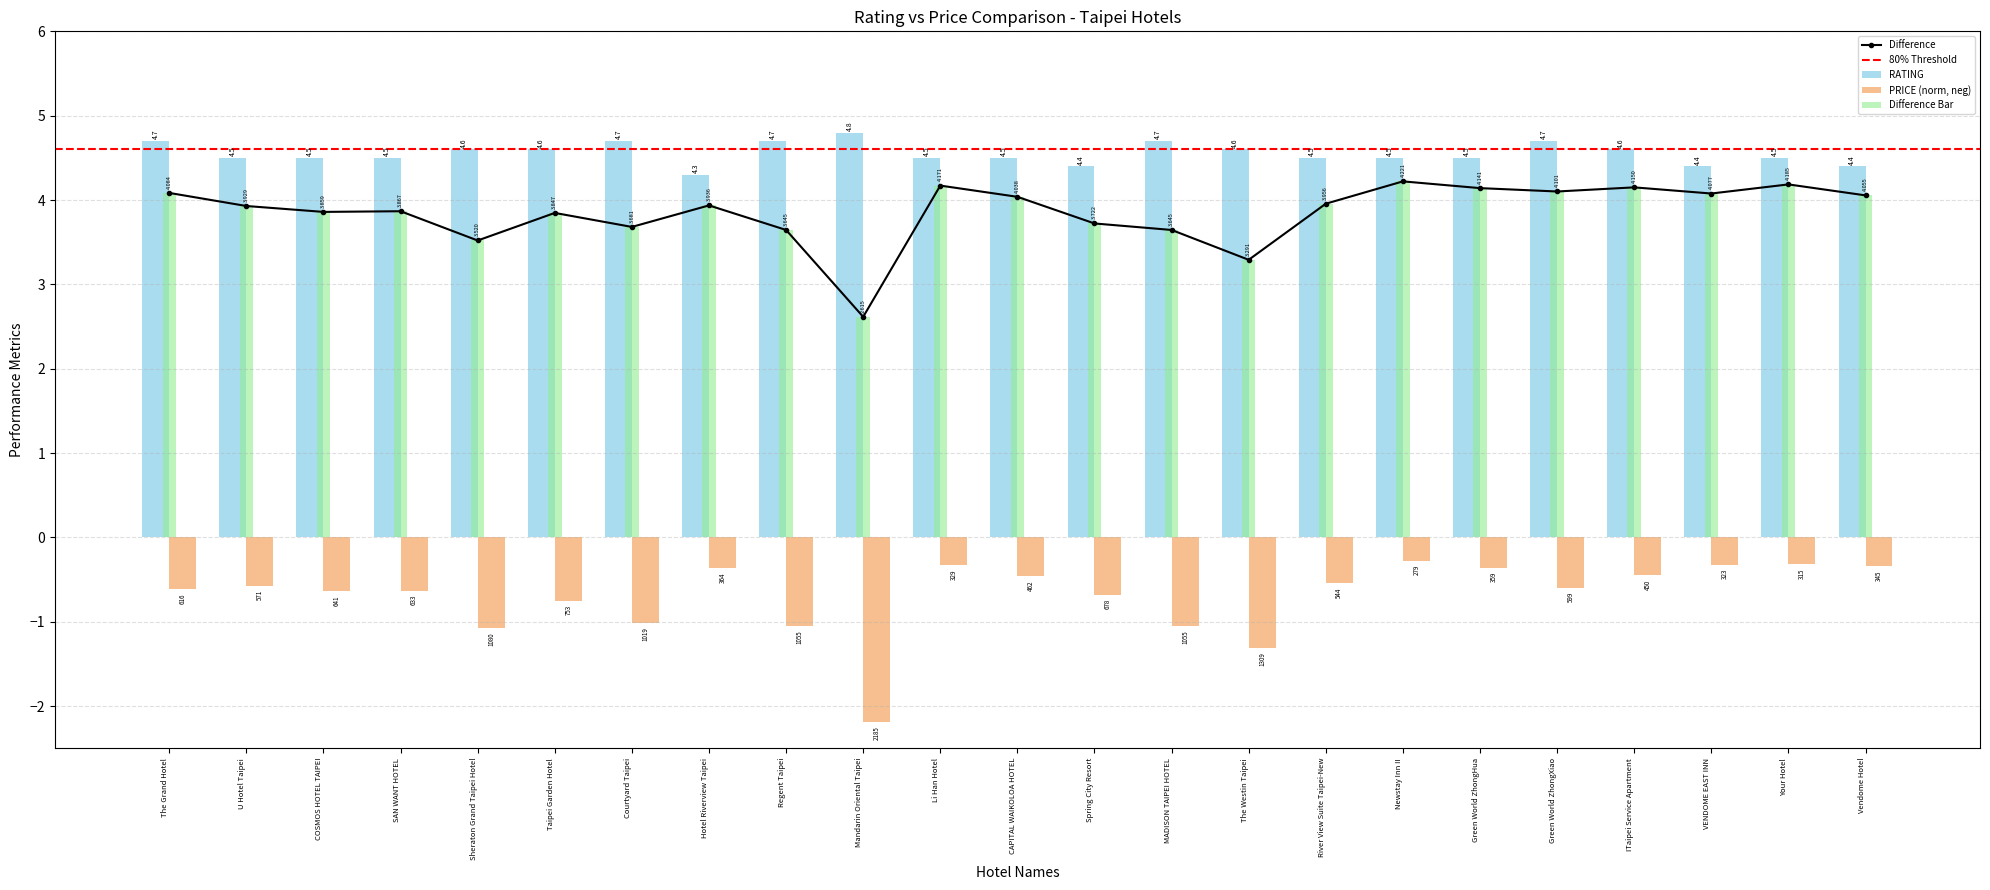

What is the difference between the maximum and minimum values in the RATING series?

0.5